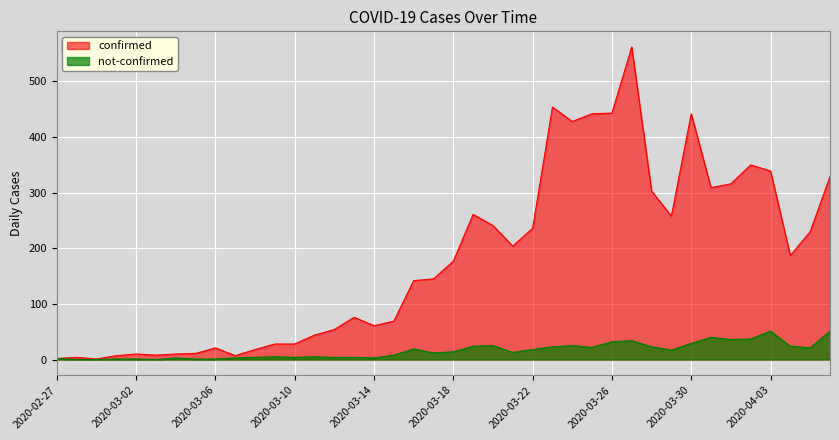

How many lines are shown in the chart?

2